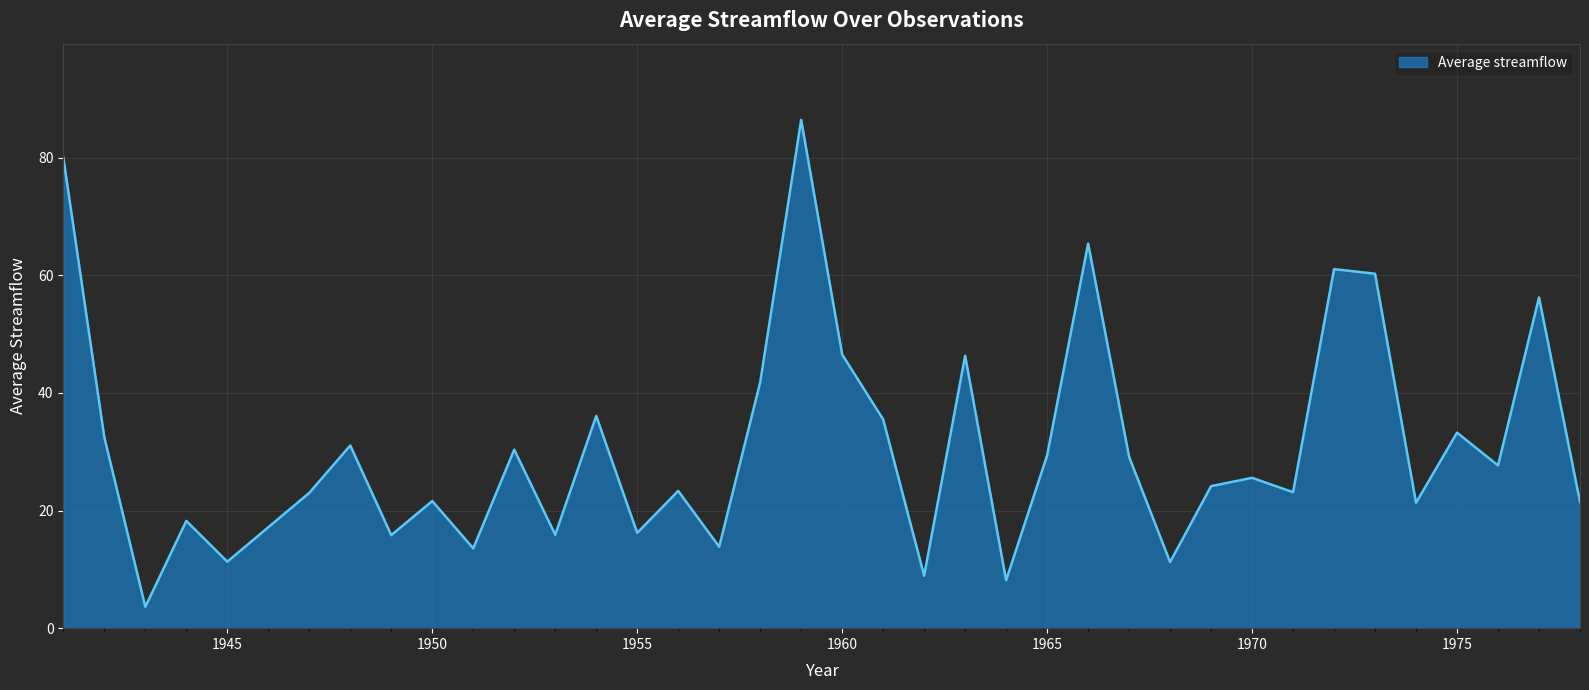

What is the minimum value shown in the chart?

3.6